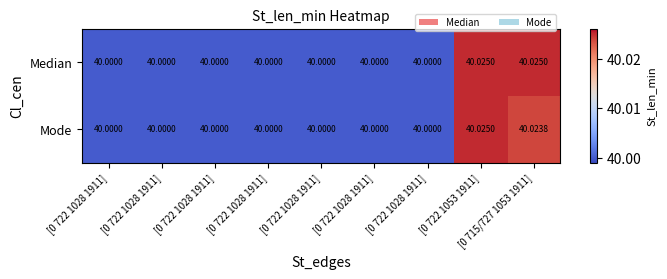

At which category does the chart reach its minimum across all series?

[0 722 1028 1911]